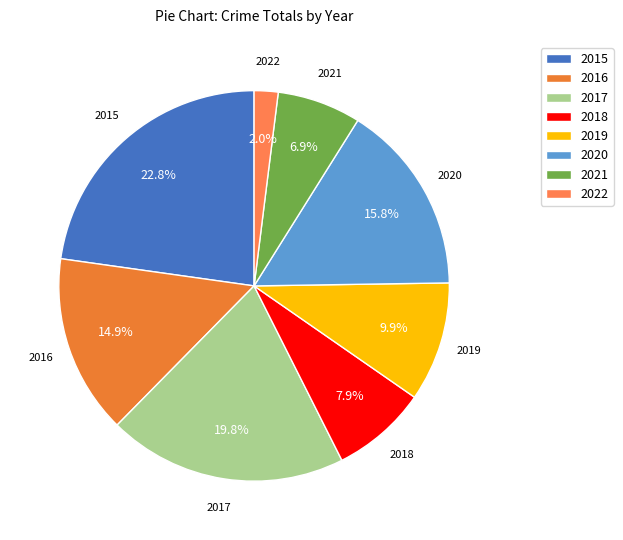

Combined, do 2018 and 2015 account for over 50%?

No